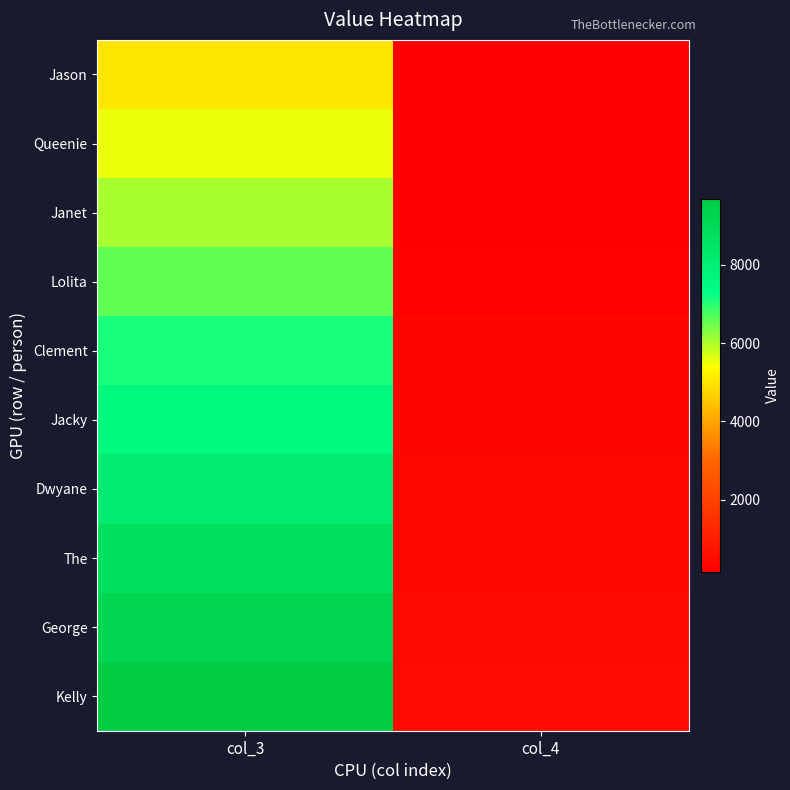

At which category is the sum across all series the highest?

col_3